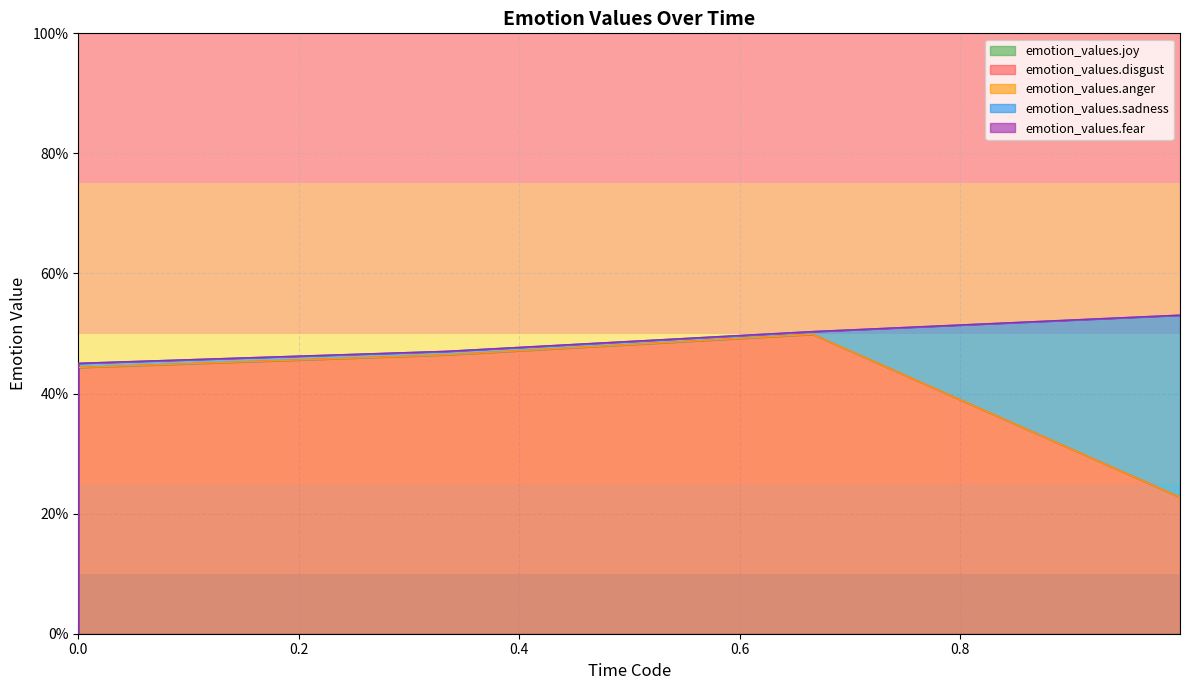

Reading right to left, what are all the values shown in this chart?

emotion_values.joy: 39=0.0	38=0.0	37=0.0	36=0.0	35=0.0	34=0.0	33=0.0	32=0.0	31=0.0	30=0.0	29=0.0	28=0.0	27=0.0	26=0.0	25=0.0	24=0.0	23=0.0	22=0.0	21=0.0	20=0.0	19=0.0	18=0.0	17=0.0	16=0.0	15=0.0	14=0.0	13=0.0	12=0.0	11=0.0	10=0.0	9=0.0	8=0.0	7=0.0	6=0.0	5=0.0	4=0.0	3=0.0	2=0.0	1=0.0	0=0.0
emotion_values.disgust: 39=0.2	38=0.3	37=0.3	36=0.3	35=0.3	34=0.4	33=0.4	32=0.4	31=0.4	30=0.5	29=0.5	28=0.5	27=0.5	26=0.5	25=0.5	24=0.5	23=0.5	22=0.5	21=0.5	20=0.5	19=0.5	18=0.5	17=0.5	16=0.5	15=0.5	14=0.5	13=0.5	12=0.4	11=0.4	10=0.4	9=0.4	8=0.4	7=0.4	6=0.4	5=0.4	4=0.4	3=0.4	2=0.3	1=0.0	0=0.0
emotion_values.anger: 39=0.0	38=0.0	37=0.0	36=0.0	35=0.0	34=0.0	33=0.0	32=0.0	31=0.0	30=0.0	29=0.0	28=0.0	27=0.0	26=0.0	25=0.0	24=0.0	23=0.0	22=0.0	21=0.0	20=0.0	19=0.0	18=0.0	17=0.0	16=0.0	15=0.0	14=0.0	13=0.0	12=0.0	11=0.0	10=0.0	9=0.0	8=0.0	7=0.0	6=0.0	5=0.0	4=0.0	3=0.0	2=0.0	1=0.0	0=0.0
emotion_values.sadness: 39=0.3	38=0.3	37=0.2	36=0.2	35=0.2	34=0.2	33=0.1	32=0.1	31=0.1	30=0.0	29=0.0	28=0.0	27=0.0	26=0.0	25=0.0	24=0.0	23=0.0	22=0.0	21=0.0	20=0.0	19=0.0	18=0.0	17=0.0	16=0.0	15=0.0	14=0.0	13=0.0	12=0.0	11=0.0	10=0.0	9=0.0	8=0.0	7=0.0	6=0.0	5=0.0	4=0.0	3=0.0	2=0.0	1=0.0	0=0.0
emotion_values.fear: 39=0.0	38=0.0	37=0.0	36=0.0	35=0.0	34=0.0	33=0.0	32=0.0	31=0.0	30=0.0	29=0.0	28=0.0	27=0.0	26=0.0	25=0.0	24=0.0	23=0.0	22=0.0	21=0.0	20=0.0	19=0.0	18=0.0	17=0.0	16=0.0	15=0.0	14=0.0	13=0.0	12=0.0	11=0.0	10=0.0	9=0.0	8=0.0	7=0.0	6=0.0	5=0.0	4=0.0	3=0.0	2=0.0	1=0.0	0=0.0